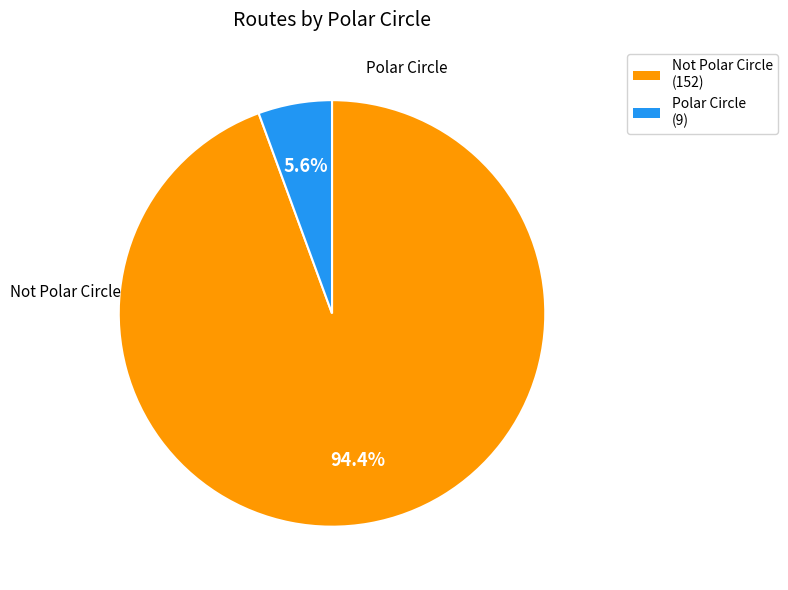

Between Polar Circle (9) and Not Polar Circle (152), which is larger?

Not Polar Circle (152)